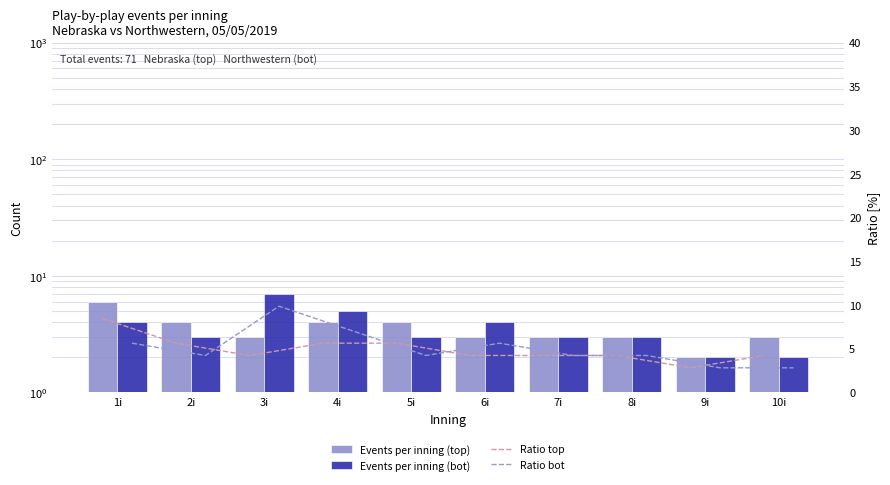

The Events per inning (top) series shows 4.0 at 5i. True or false?

True